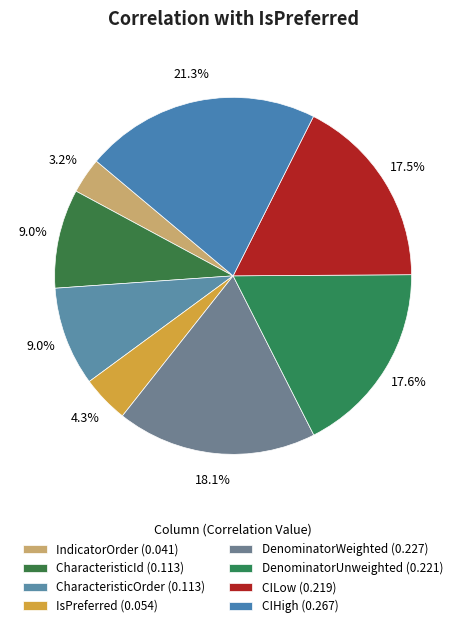

Between DenominatorUnweighted and IndicatorOrder, which is larger?

DenominatorUnweighted